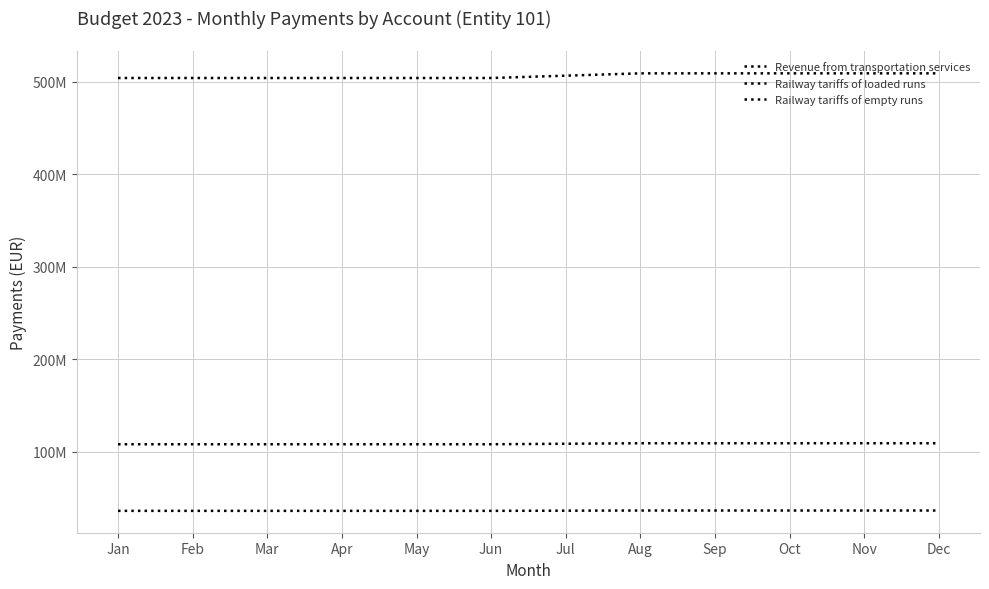

Does the chart have visible grid lines?

Yes